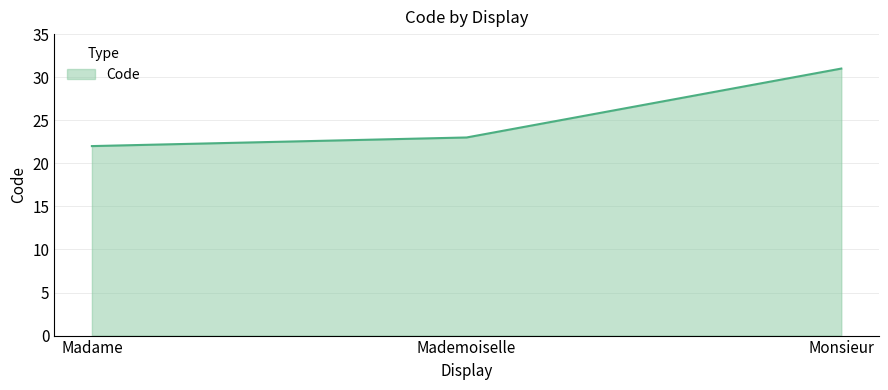

What value does the data have at Mademoiselle?

23